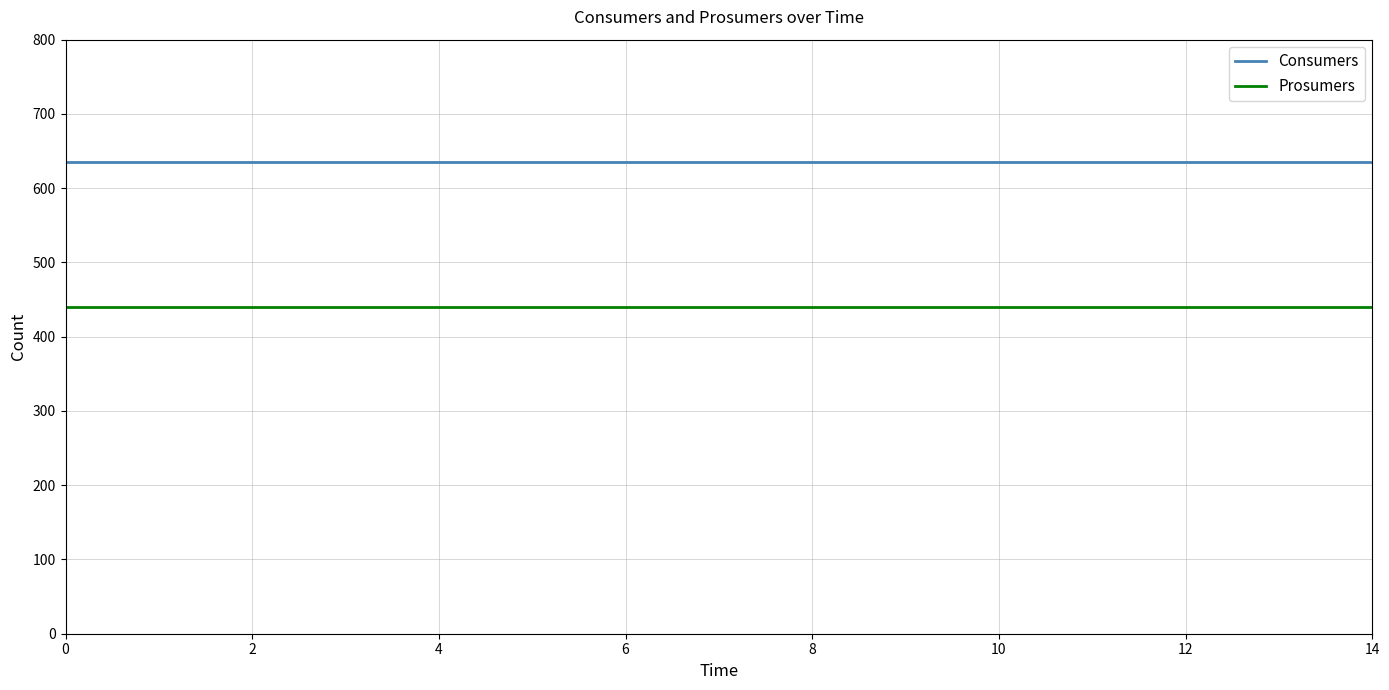

At how many categories does at least one series exceed 513?

15